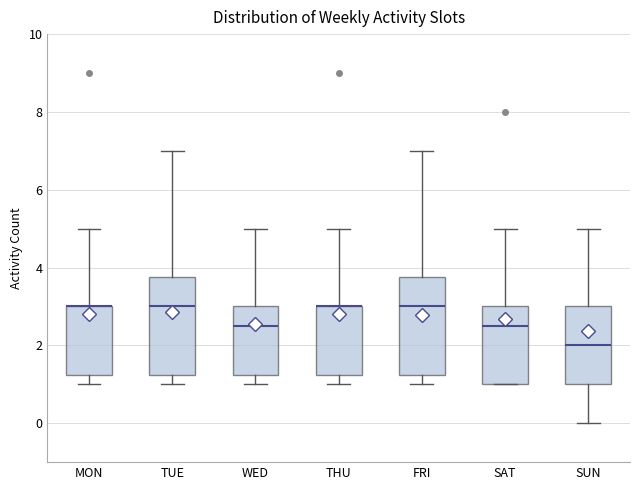

Reading left to right, transcribe this box plot: for each box, give where its median line is, the range the box spans, and where its two whiskers end, as read against the y-axis. The values are not printed on the chart, so give them approximately, as read against the axis.

MON: median 3.0 (drawn on the box's upper edge), box 1.2 to 3.0, whiskers 1.0 to 5.0
TUE: median 3.0, box 1.2 to 3.8, whiskers 1.0 to 7.0
WED: median 2.6, box 1.2 to 3.0, whiskers 1.0 to 5.0
THU: median 3.0 (drawn on the box's upper edge), box 1.2 to 3.0, whiskers 1.0 to 5.0
FRI: median 3.0, box 1.2 to 3.8, whiskers 1.0 to 7.0
SAT: median 2.6, box 1.0 to 3.0, whiskers 1.0 to 5.0
SUN: median 2.0, box 1.0 to 3.0, whiskers 0.0 to 5.0